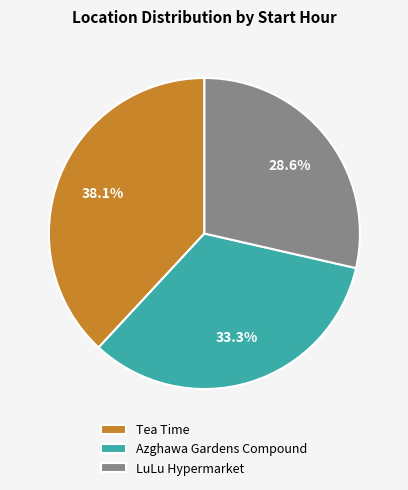

Which slice is the largest?

Tea Time